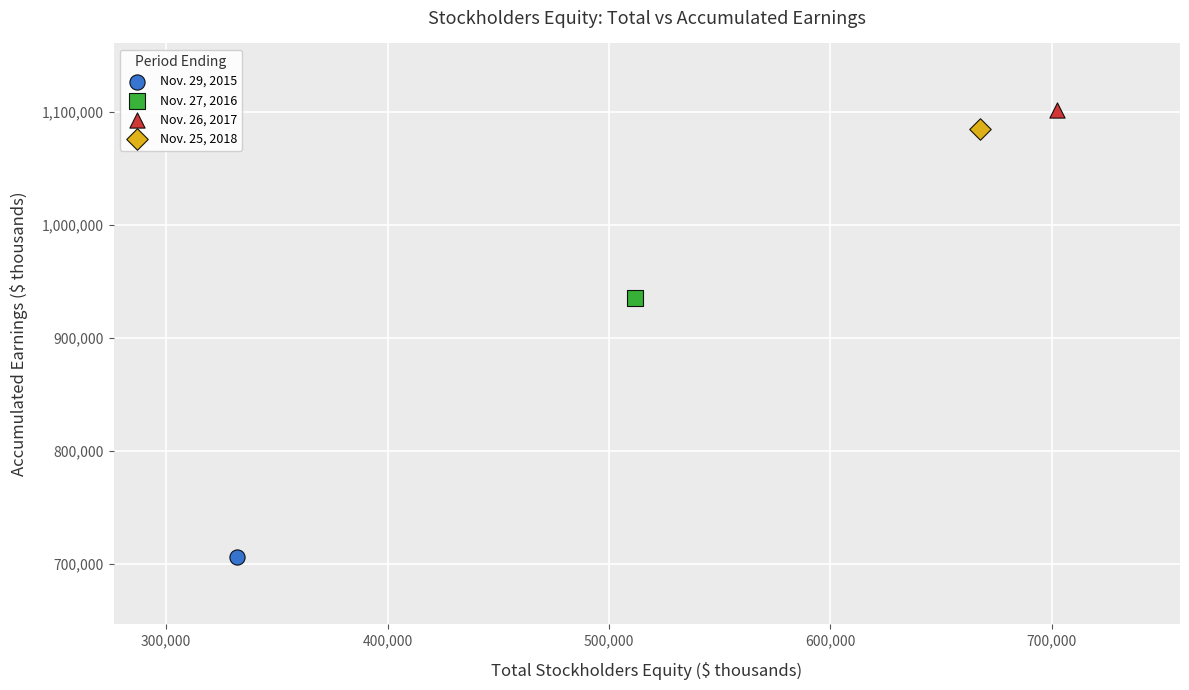

What are all the series names shown in the legend?

Nov. 29, 2015, Nov. 27, 2016, Nov. 26, 2017, Nov. 25, 2018